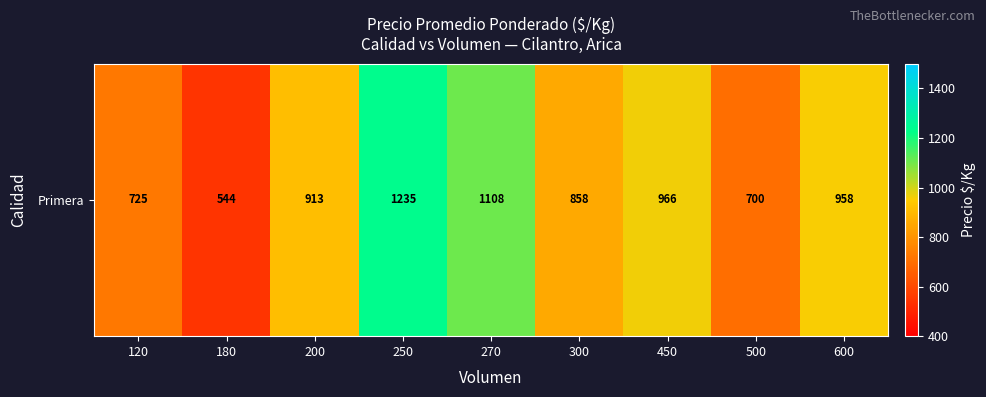

List the labels in order of value, largest first.

250, 270, 450, 600, 200, 300, 120, 500, 180